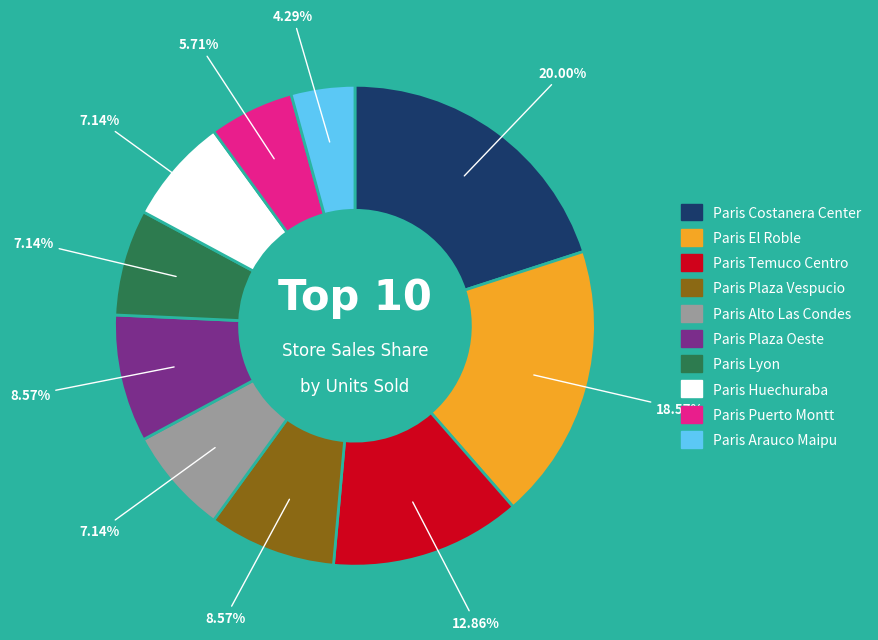

To the nearest percent, what is the combined percentage of Paris Puerto Montt and Paris Huechuraba?

13%